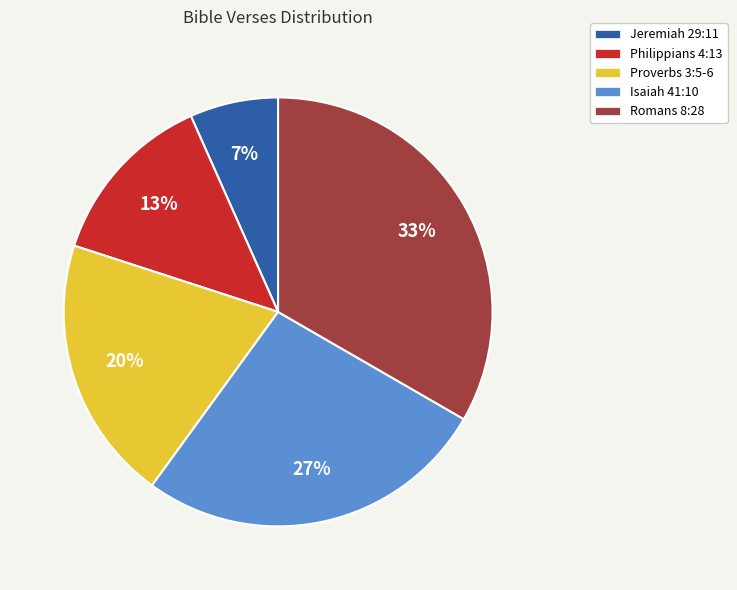

Does Romans 8:28 account for over 50% of the chart?

No